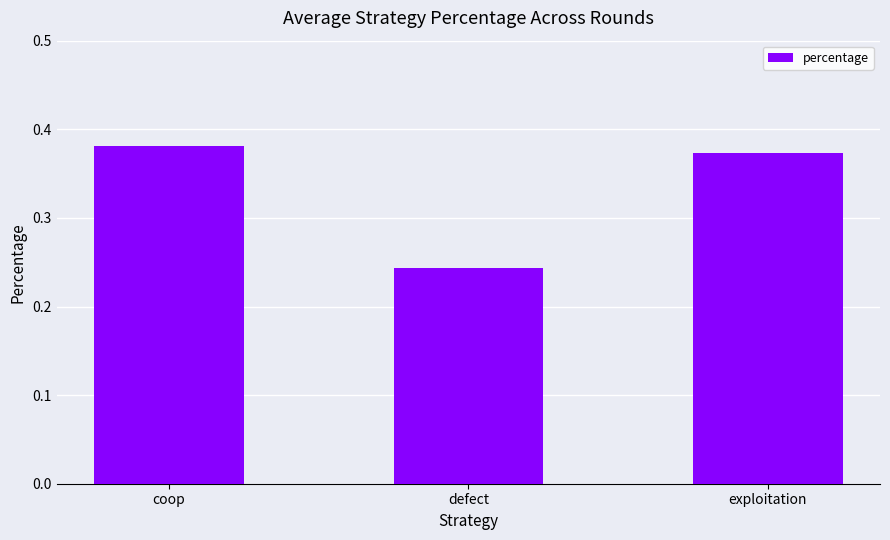

What is the average value?

0.3